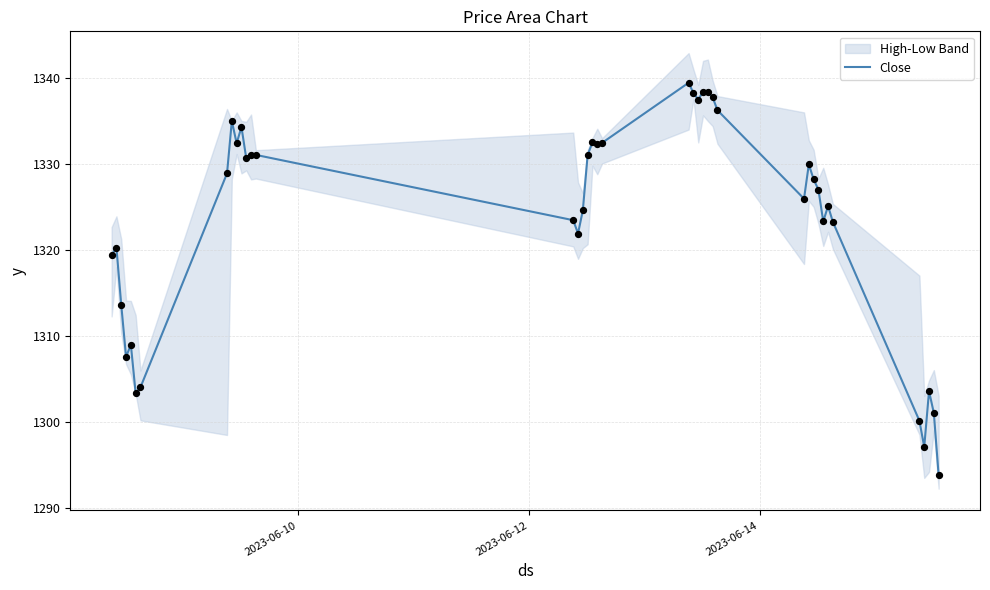

What is the maximum value for Close?

1339.4